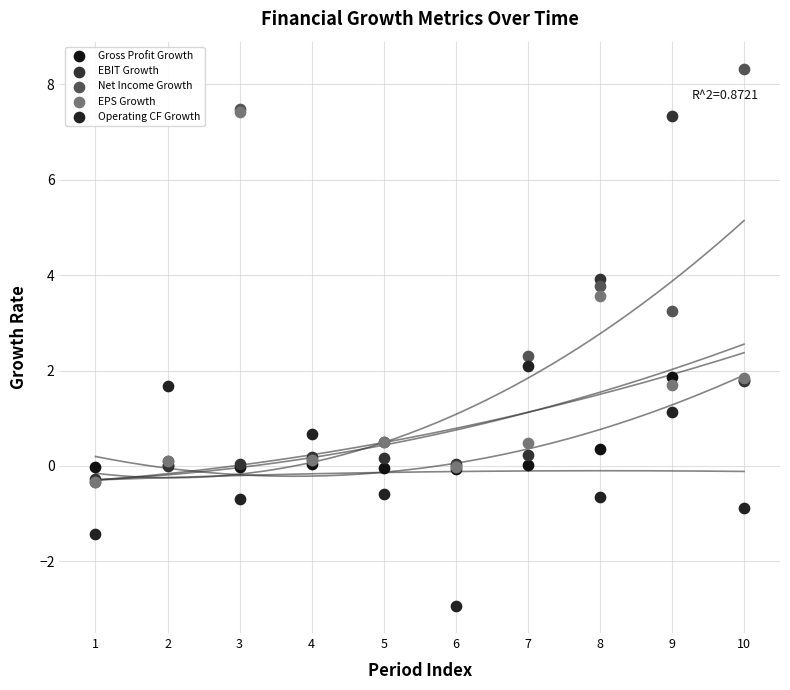

Which series contains the lowest Y value?

Operating CF Growth